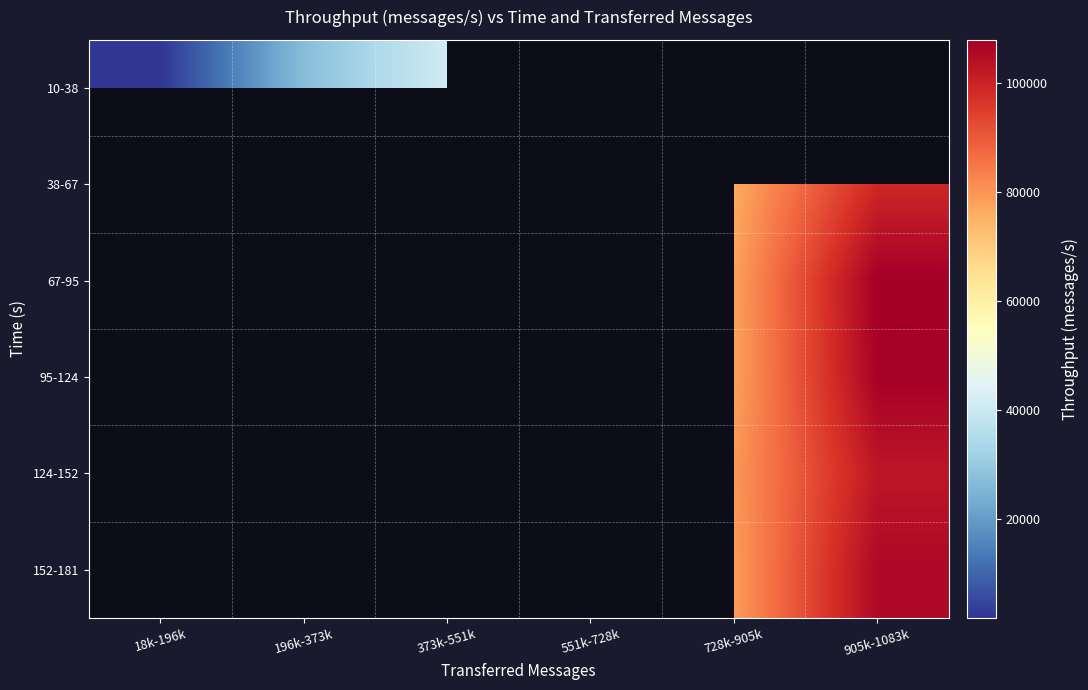

What is the smallest value displayed?

1886.0